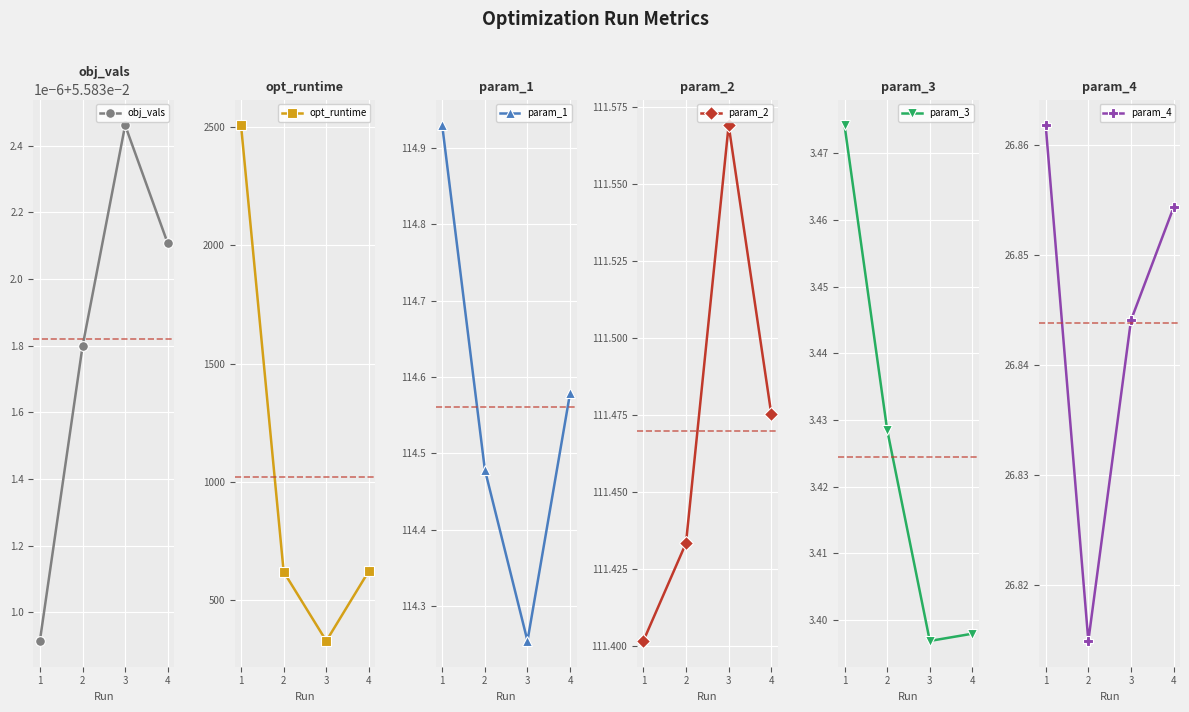

Which series has the largest range (max minus min)?

opt_runtime